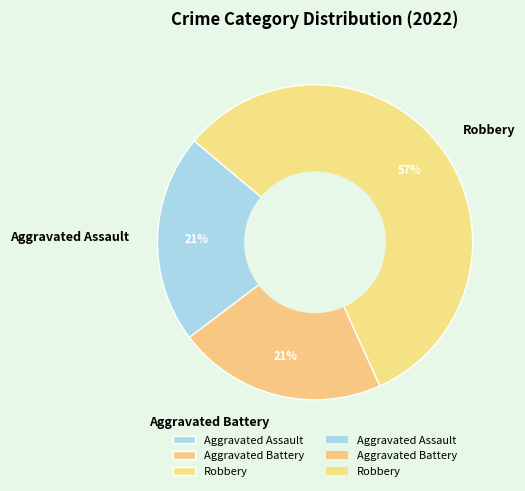

Combined, do Robbery and Aggravated Battery account for over 50%?

Yes